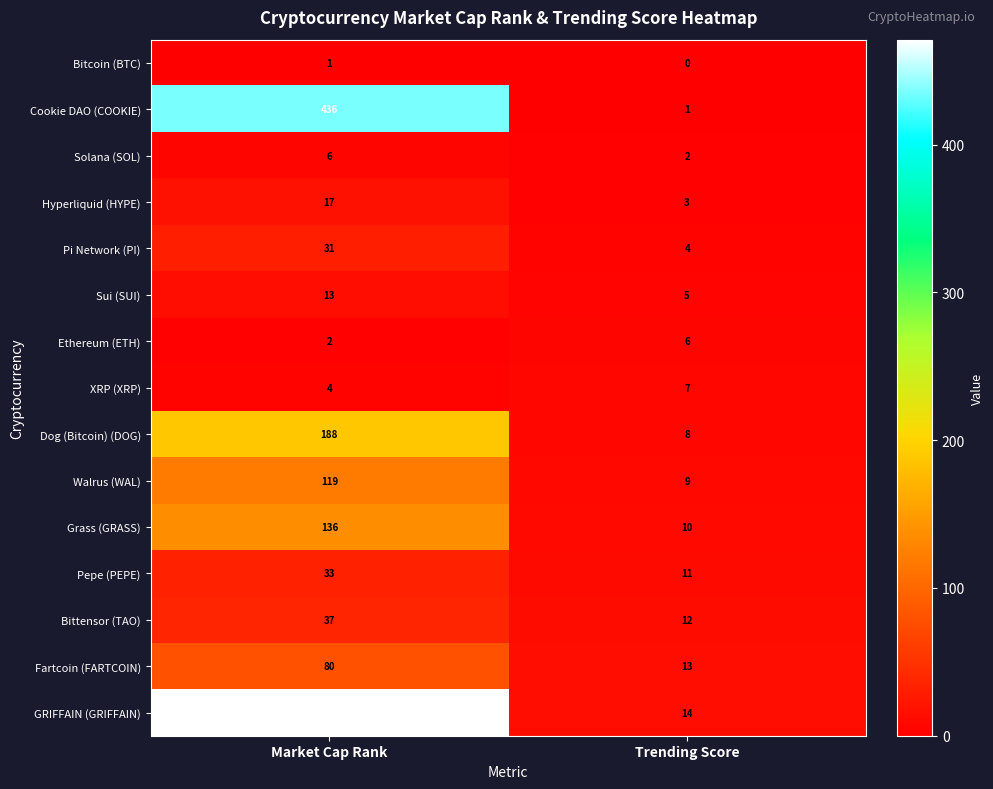

Which series has the widest spread of values?

GRIFFAIN (GRIFFAIN)